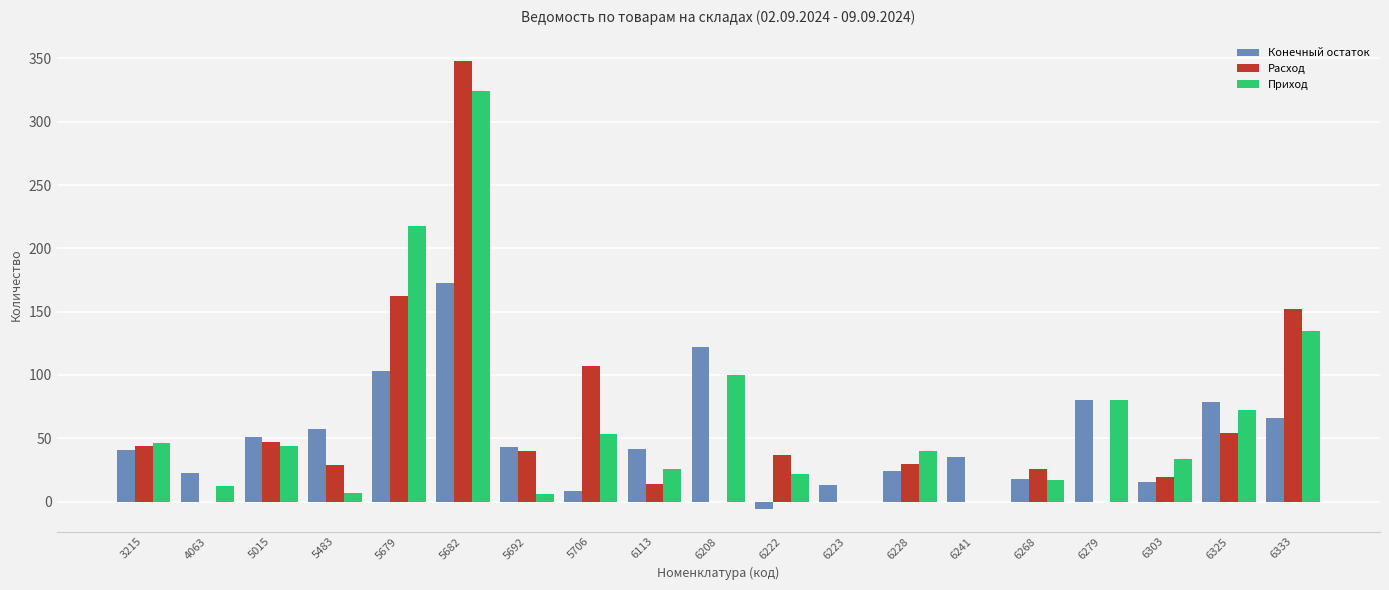

What is the greatest value displayed?

348.1